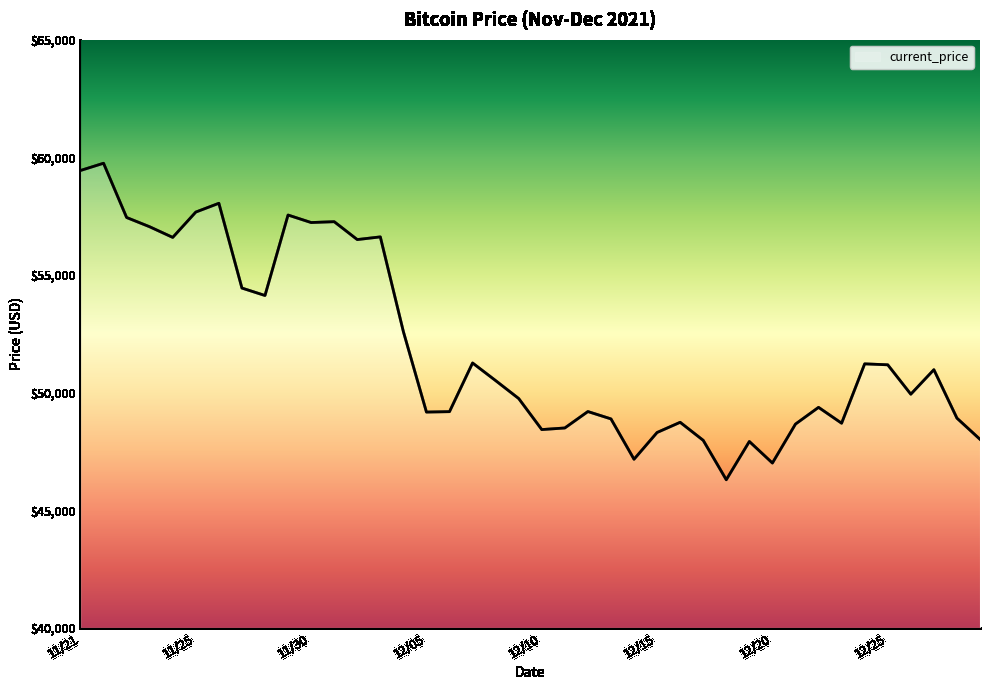

How many lines are shown in the chart?

1